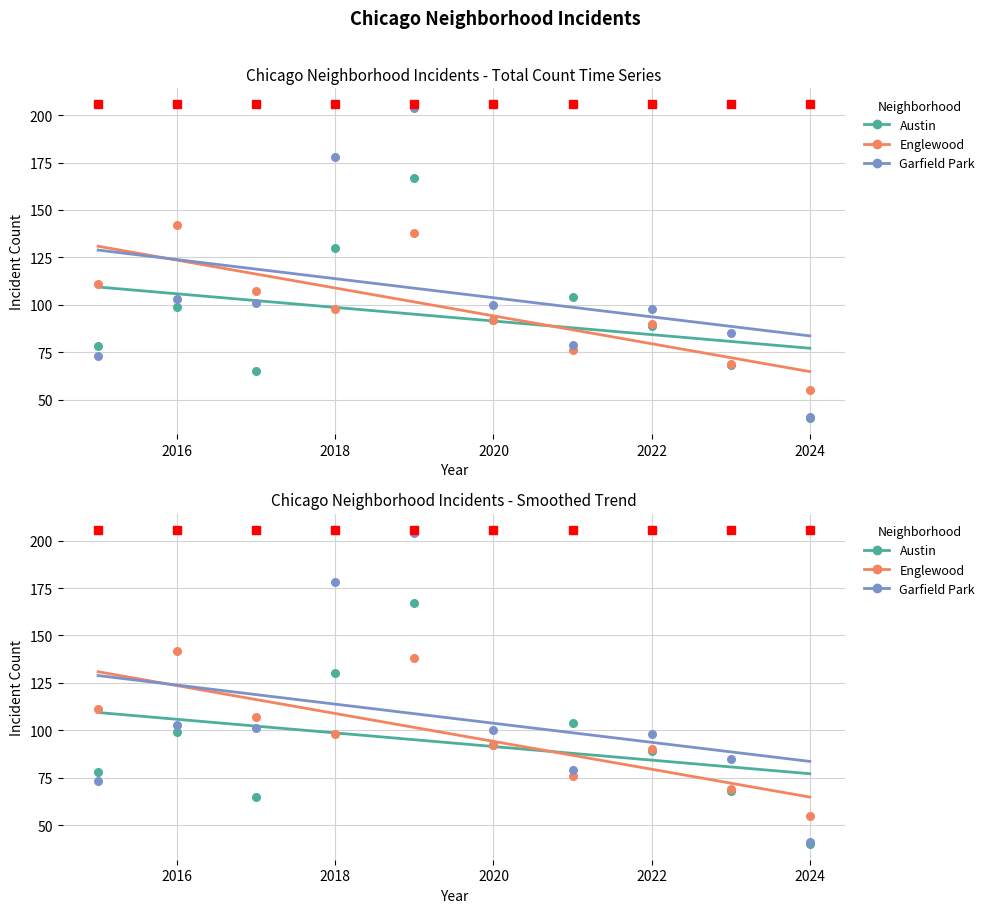

Is the value of Austin at 2014 greater than the value of Garfield Park at 8?

No